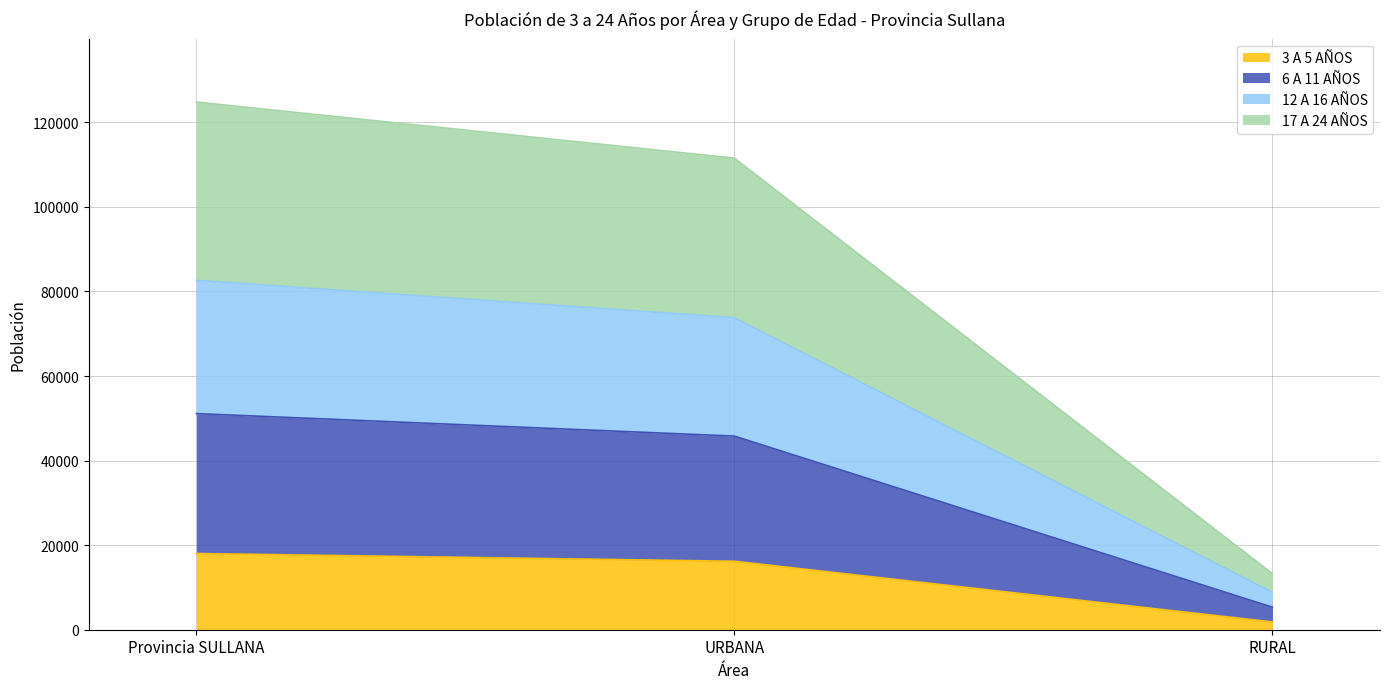

At which category is the sum across all series the highest?

Provincia SULLANA